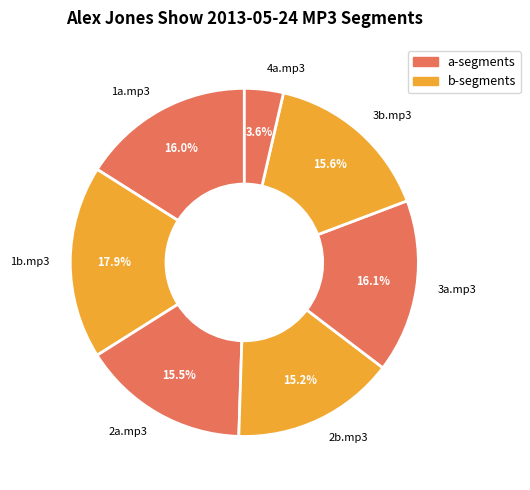

What is the smallest slice in the pie chart?

4a.mp3